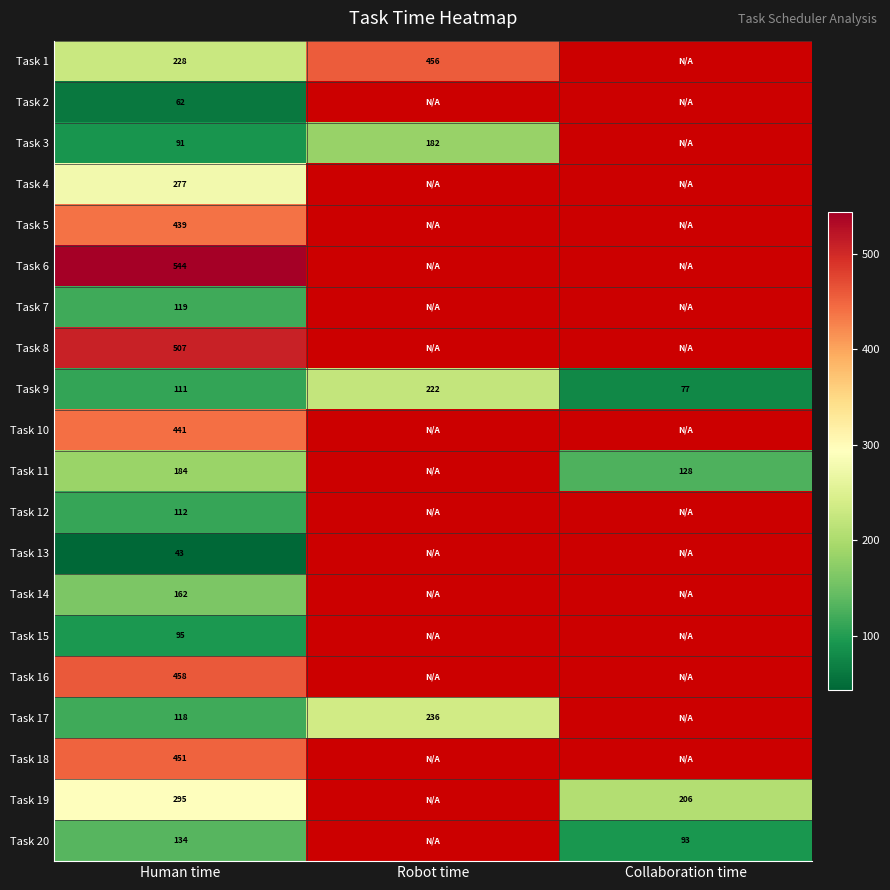

True or false: Task 16 has a value of 107.3 at Human time.

False